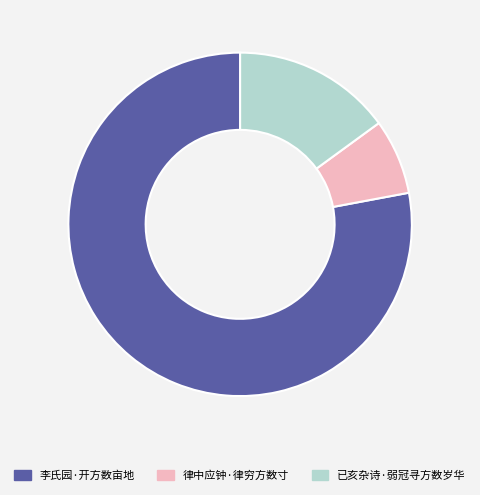

Between 李氏园·开方数亩地 and 已亥杂诗·弱冠寻方数岁华, which is larger?

李氏园·开方数亩地